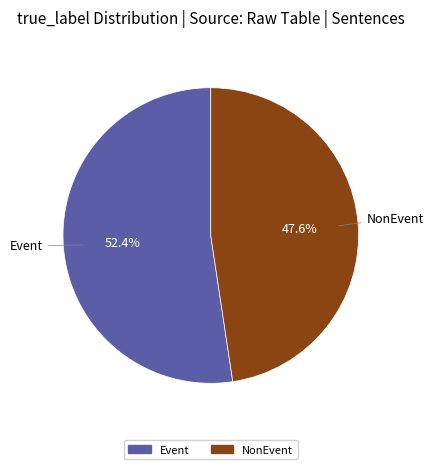

What is the majority slice?

Event